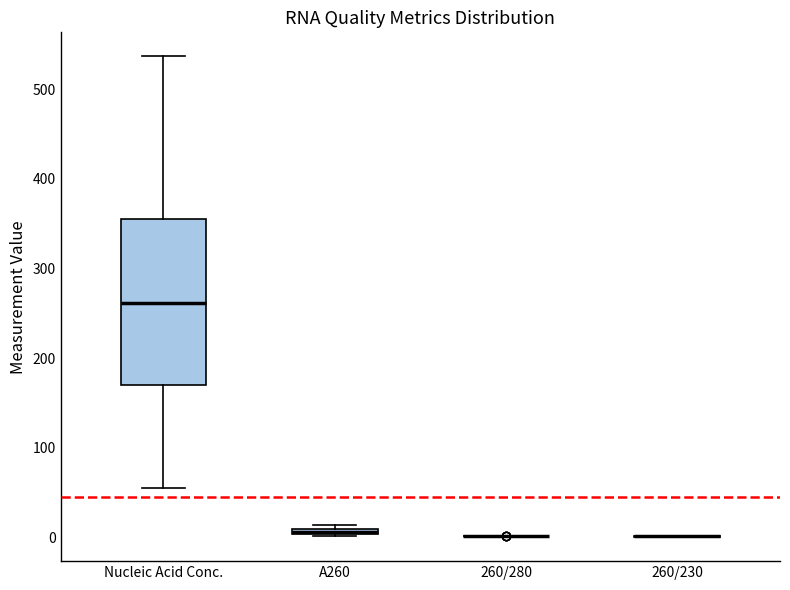

Where is the lower edge of the box for A260 on the y-axis? The values are not printed on the chart, so give them approximately, as read against the axis.

0